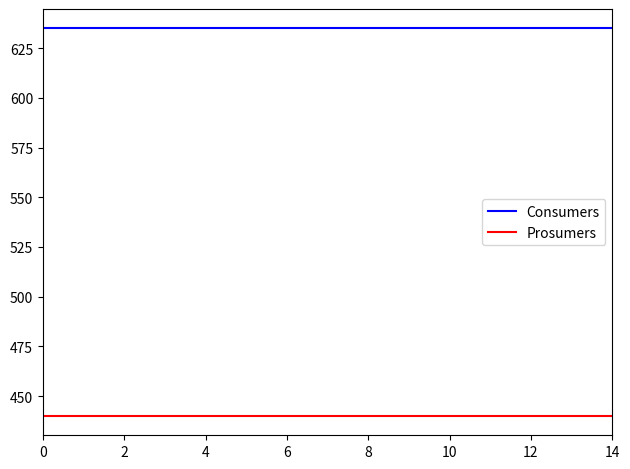

What is the maximum value shown in the chart?

635